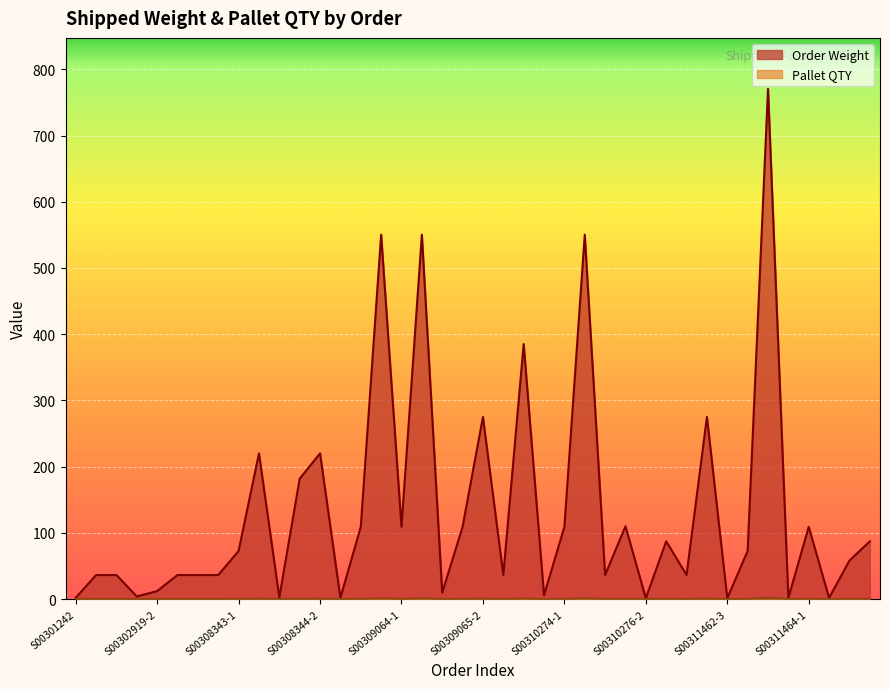

What is the maximum value for Pallet QTY?

2.0